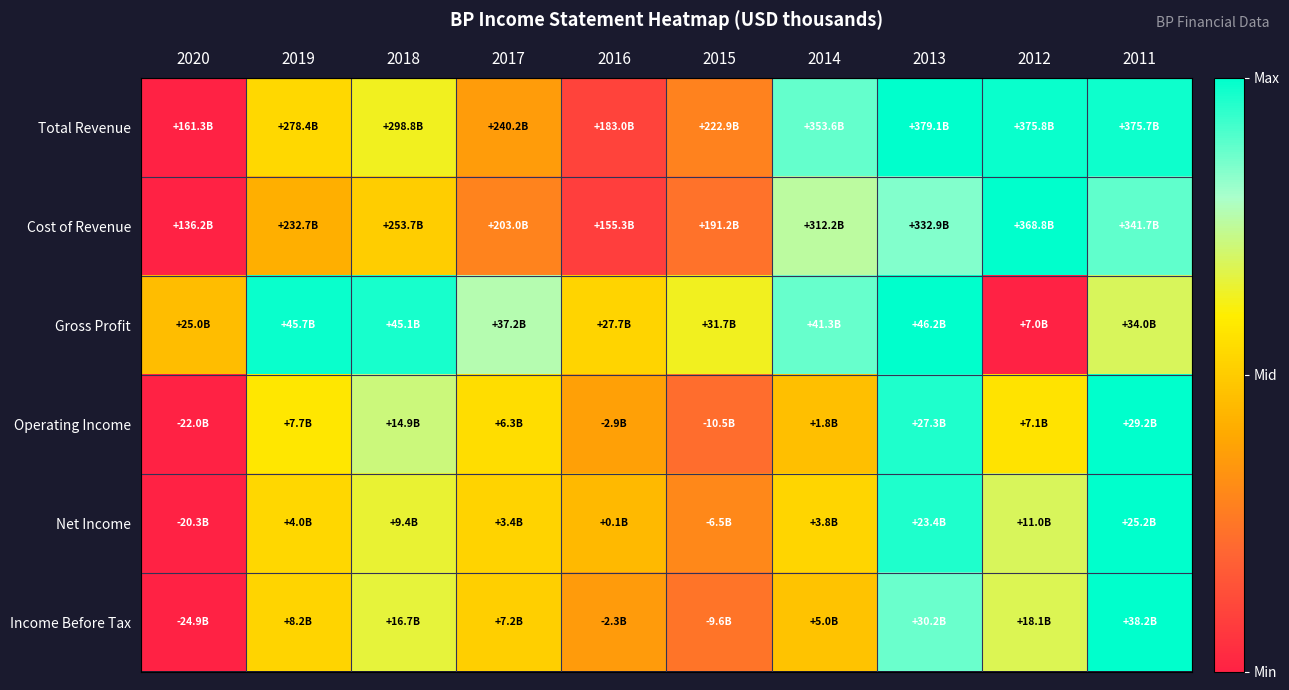

Reading left to right, transcribe all the data shown in this chart.

Total Revenue: 2020=0.0	2019=0.5	2018=0.6	2017=0.4	2016=0.1	2015=0.3	2014=0.9	2013=1.0	2012=1.0	2011=1.0
Cost of Revenue: 2020=0.0	2019=0.4	2018=0.5	2017=0.3	2016=0.1	2015=0.2	2014=0.8	2013=0.8	2012=1.0	2011=0.9
Gross Profit: 2020=0.5	2019=1.0	2018=1.0	2017=0.8	2016=0.5	2015=0.6	2014=0.9	2013=1.0	2012=0.0	2011=0.7
Operating Income: 2020=0.0	2019=0.6	2018=0.7	2017=0.6	2016=0.4	2015=0.2	2014=0.5	2013=1.0	2012=0.6	2011=1.0
Net Income: 2020=0.0	2019=0.5	2018=0.7	2017=0.5	2016=0.4	2015=0.3	2014=0.5	2013=1.0	2012=0.7	2011=1.0
Income Before Tax: 2020=0.0	2019=0.5	2018=0.7	2017=0.5	2016=0.4	2015=0.2	2014=0.5	2013=0.9	2012=0.7	2011=1.0